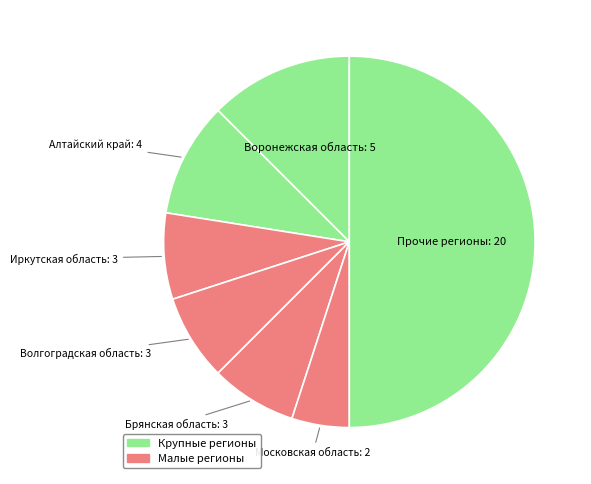

How many slices are in this pie chart?

7